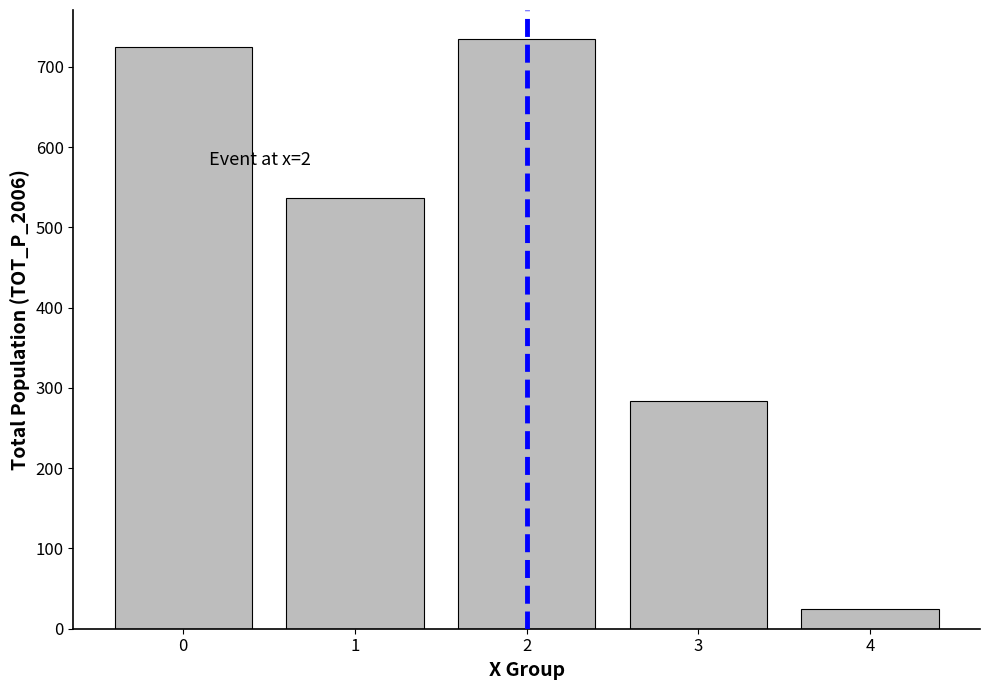

Rank the categories by value from highest to lowest.

2, 0, 1, 3, 4